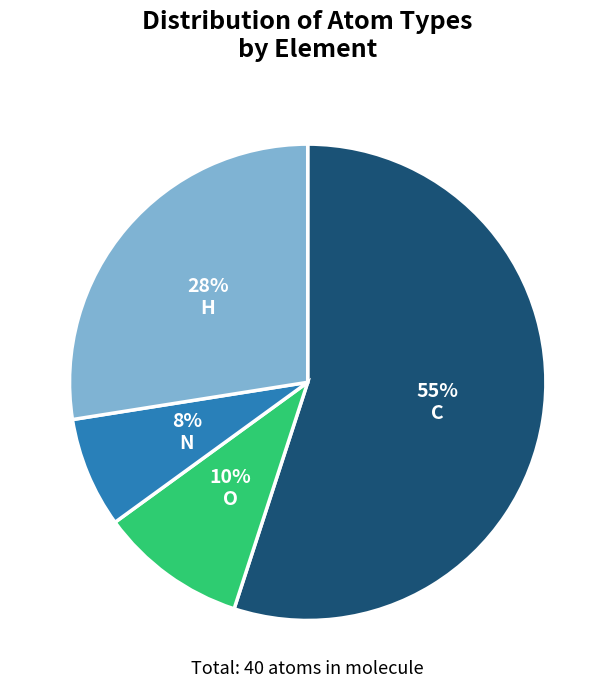

To the nearest percent, what percentage of the pie is N?

8%